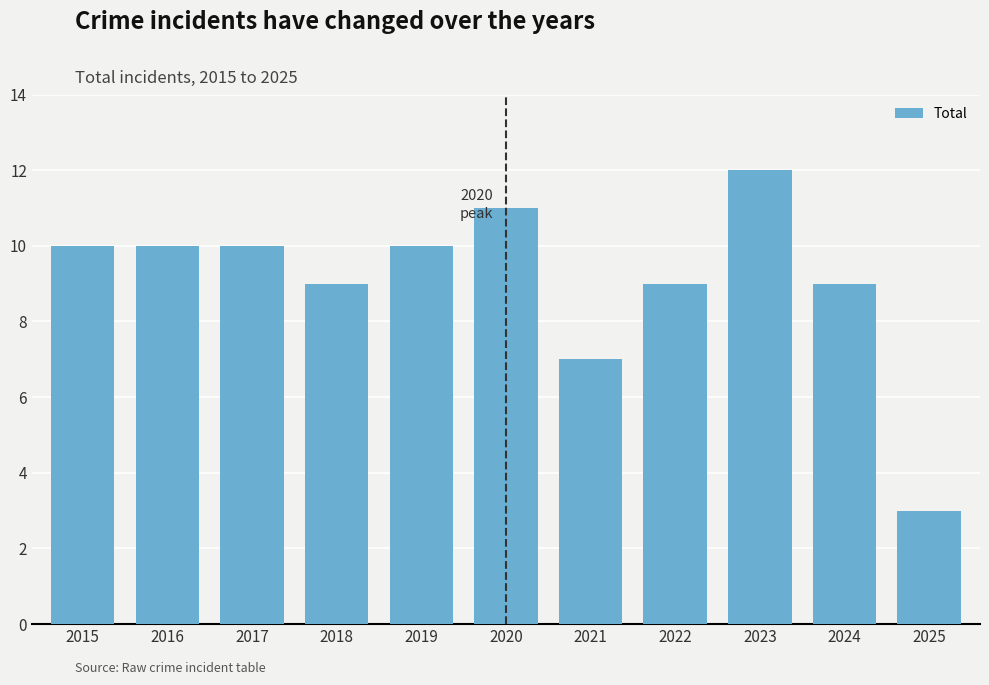

What is the value of the 10th bar from the left?

9